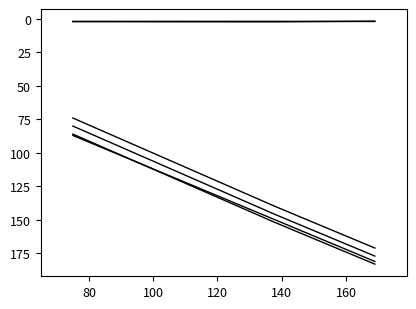

How many lines are shown in the chart?

6